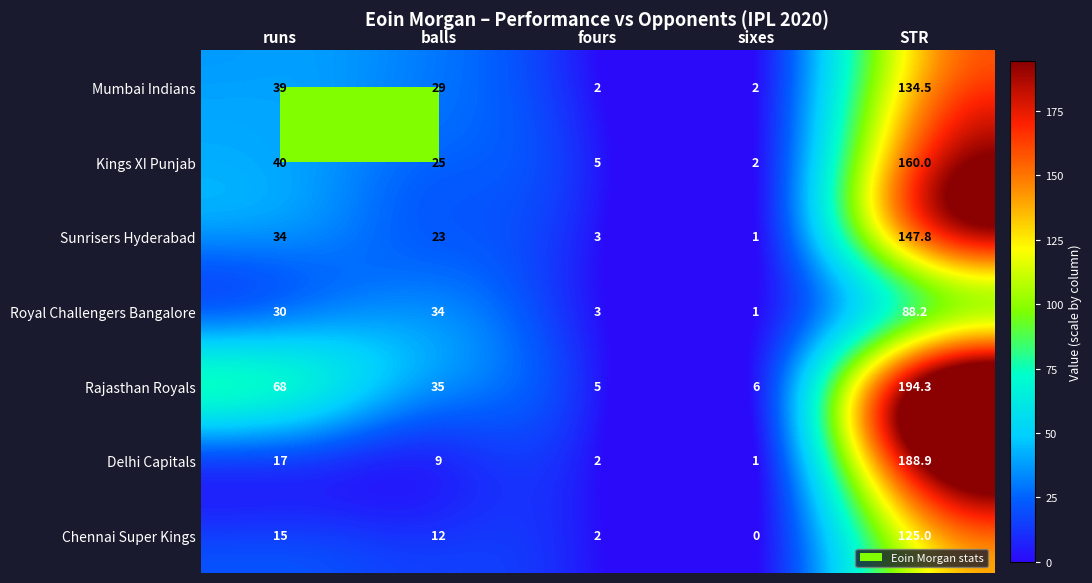

Is it true that Delhi Capitals equals 103.5 at STR?

False